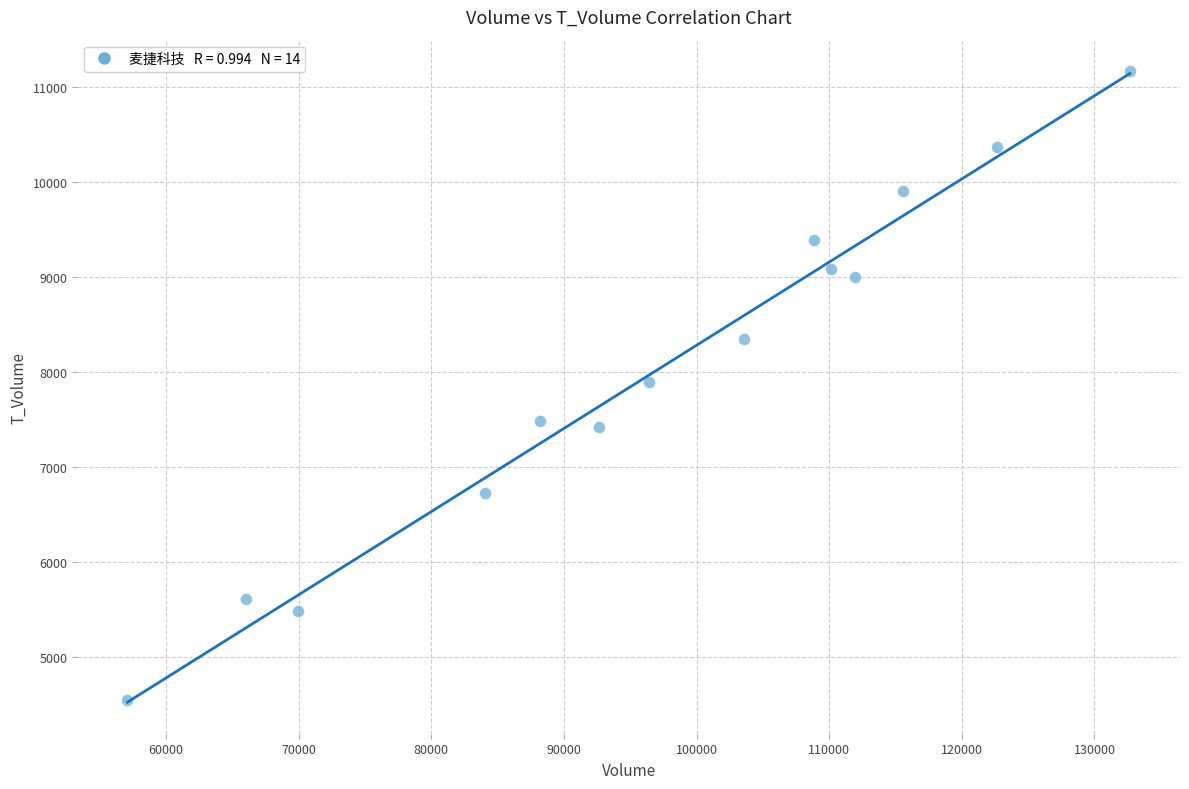

What is the range of X values (max minus min)?

75587